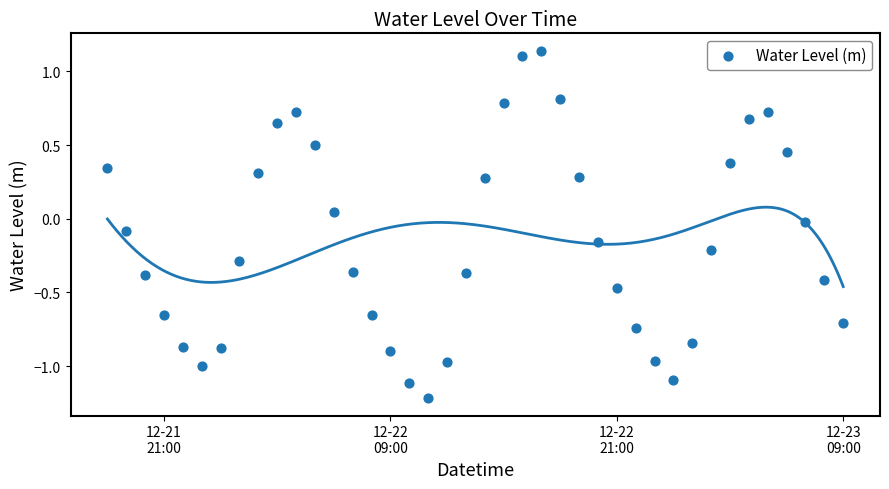

What is the range of Y values (max minus min)?

2.4